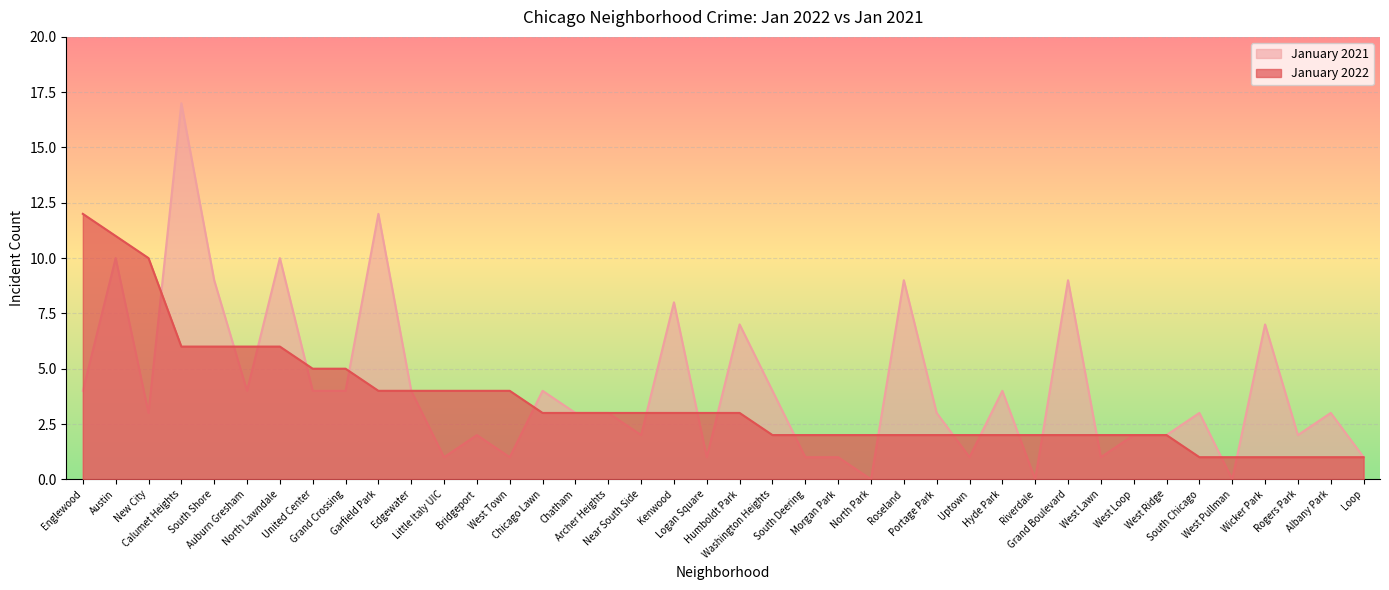

True or false: January 2022 and January 2021 cross at least once.

True